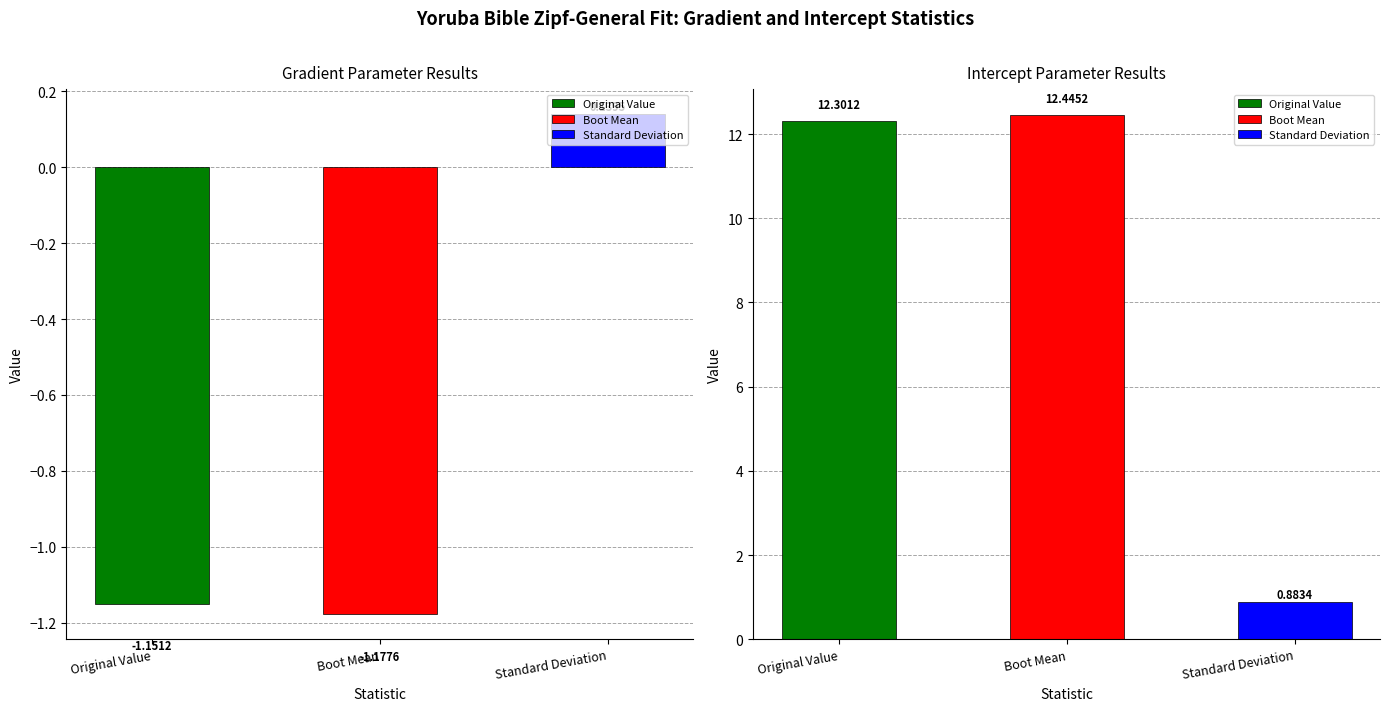

Reading right to left, list all the values displayed in this chart.

Original Value: Intercept=12.3	Gradient=-1.2
Boot Mean: Intercept=12.4	Gradient=-1.2
Standard Deviation: Intercept=0.9	Gradient=0.1